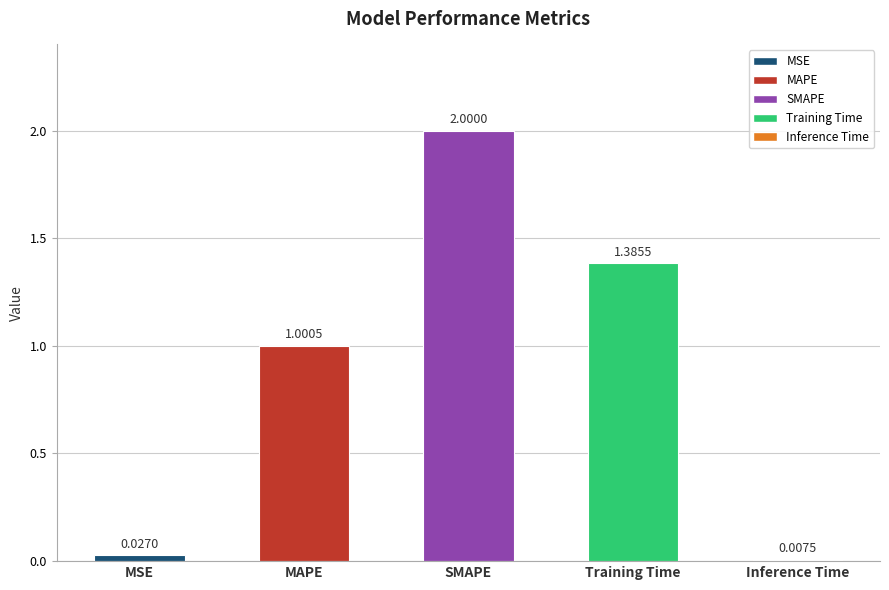

Which label corresponds to the smallest value in the chart?

Inference Time